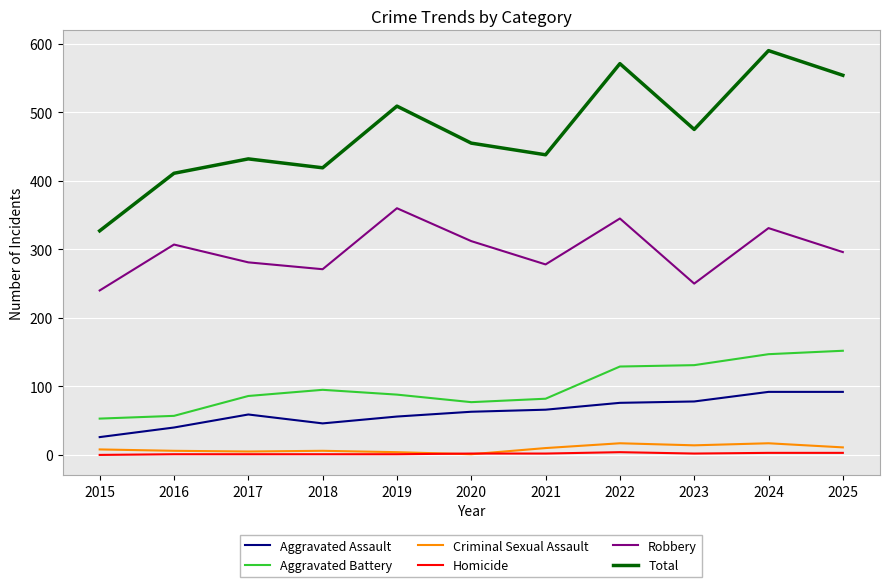

Is it true that Total equals 554 at 2025?

True